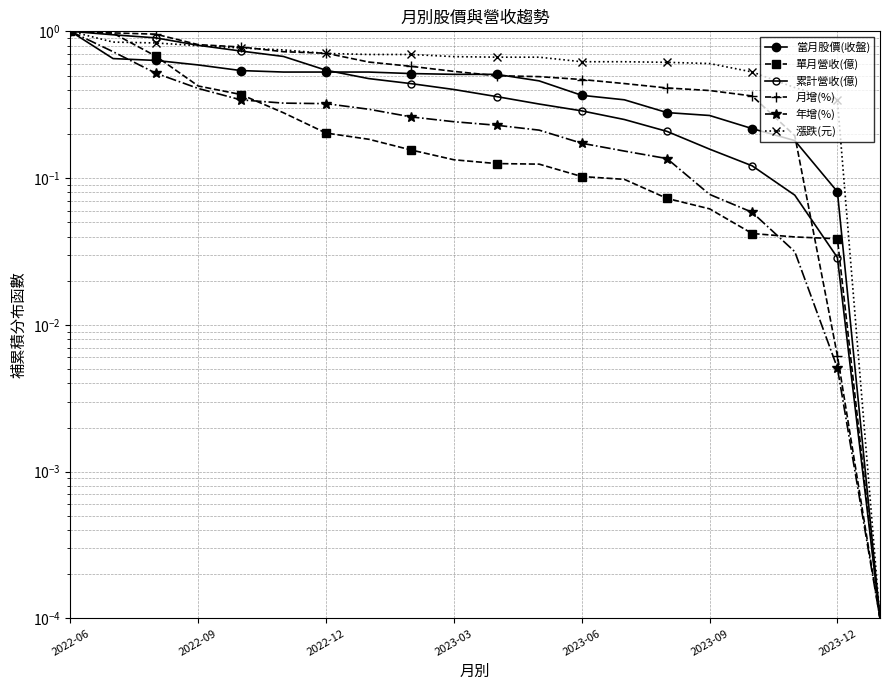

True or false: 累計營收(億) has a value of 0.4 at 2023-03.

True